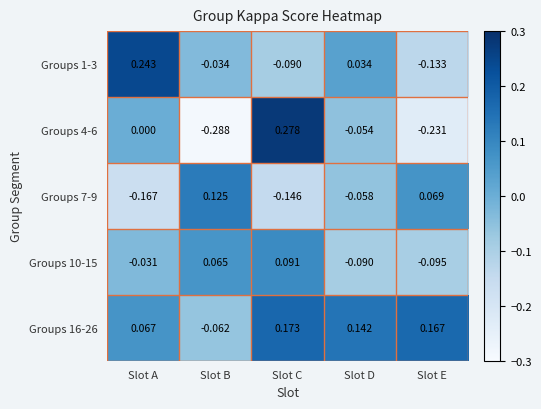

At which label does Groups 16-26 first exceed 0?

Slot A